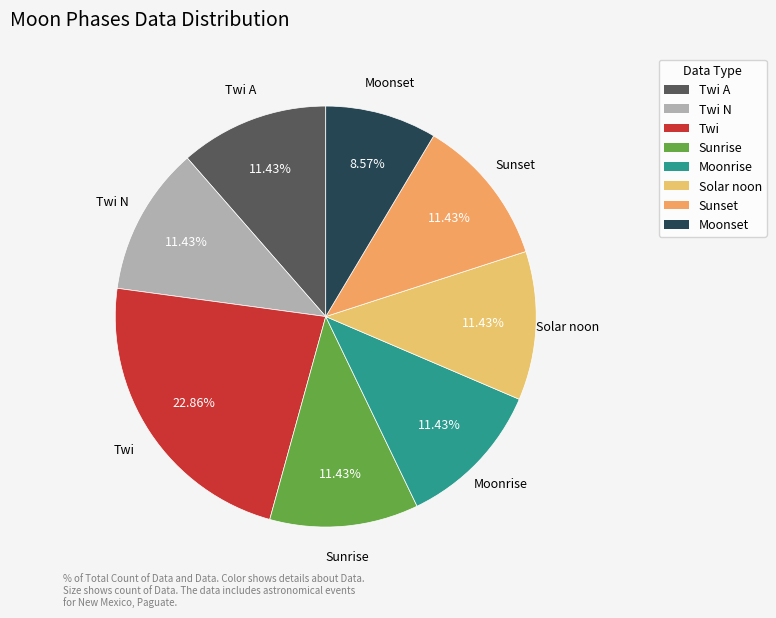

How many slices are in this pie chart?

8